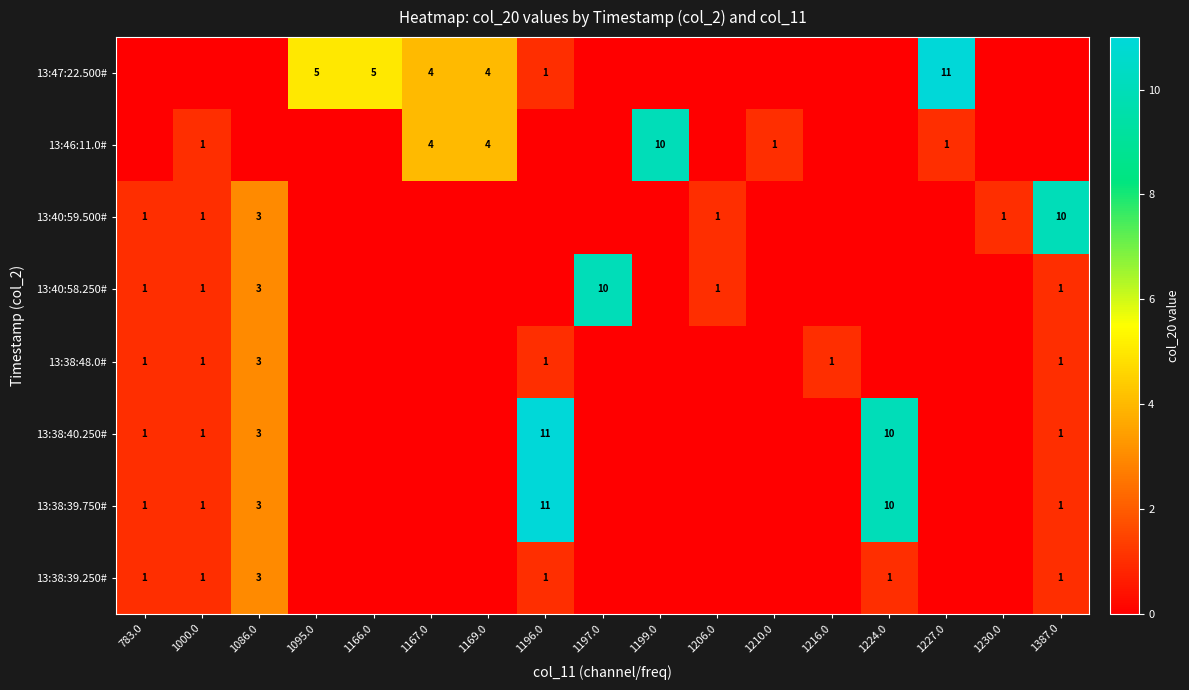

What is the greatest value displayed?

11